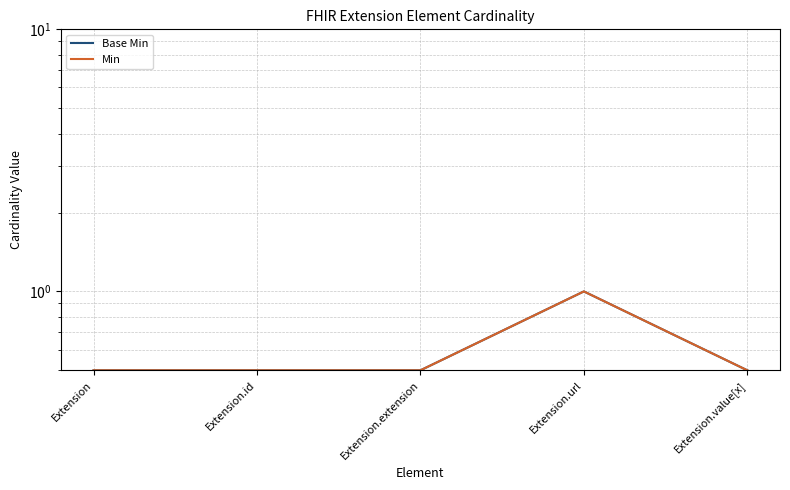

Where is Min nearest to the value 0?

Extension